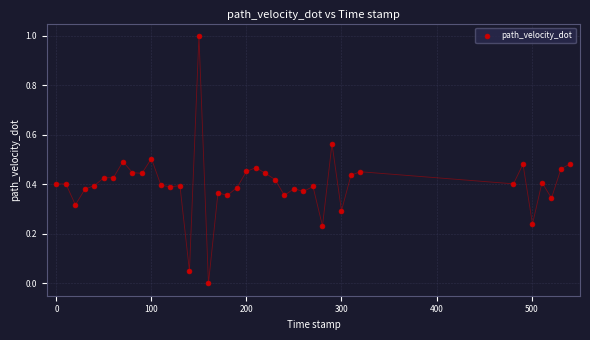

What is the range of X values (max minus min)?

541.0